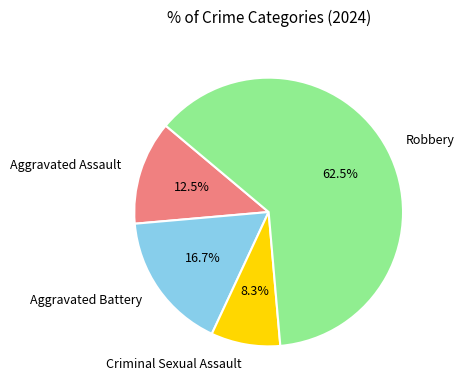

Is the sum of Aggravated Battery and Robbery greater than half?

Yes